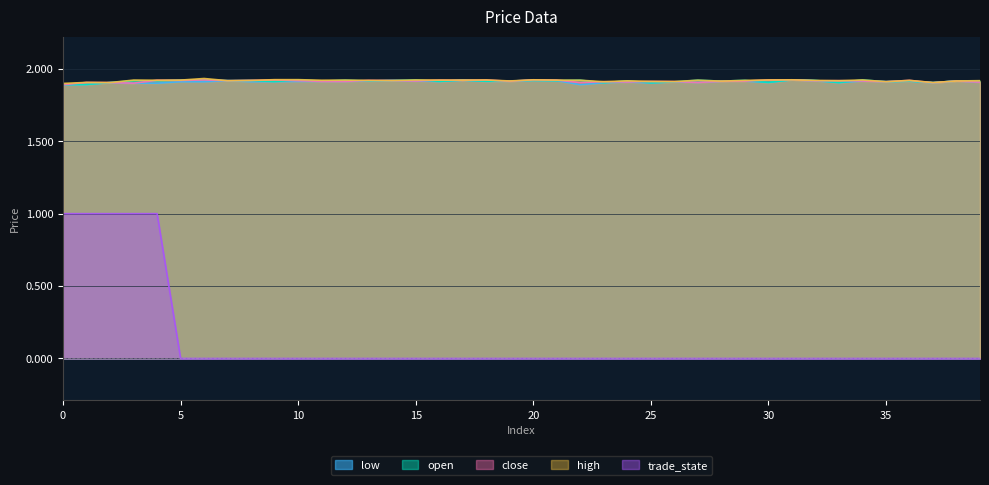

Is it true that open equals 1.9 at 10?

True